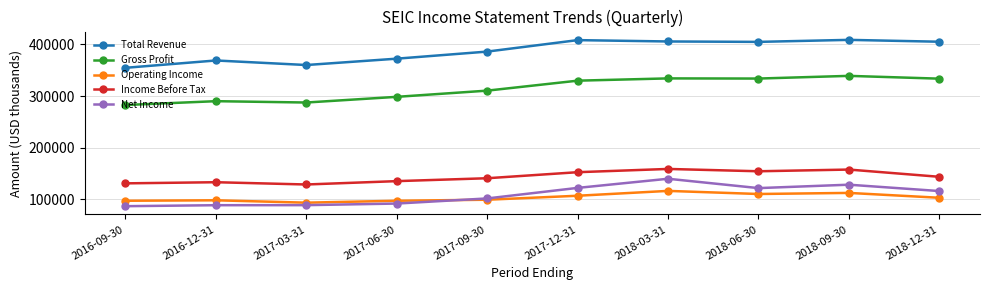

True or false: Gross Profit has a value of 310400 at 2017-09-30.

True